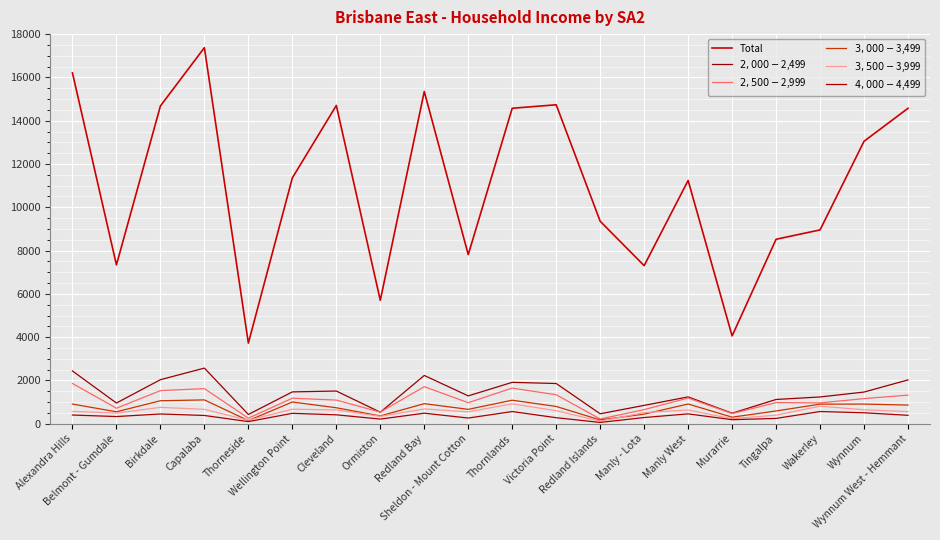

List the labels in order of $2,000-$2,499 value, smallest first.

Thorneside, Redland Islands, Murarrie, Ormiston, Manly - Lota, Belmont - Gumdale, Tingalpa, Wakerley, Manly West, Sheldon - Mount Cotton, Wynnum, Wellington Point, Cleveland, Victoria Point, Thornlands, Wynnum West - Hemmant, Birkdale, Redland Bay, Alexandra Hills, Capalaba